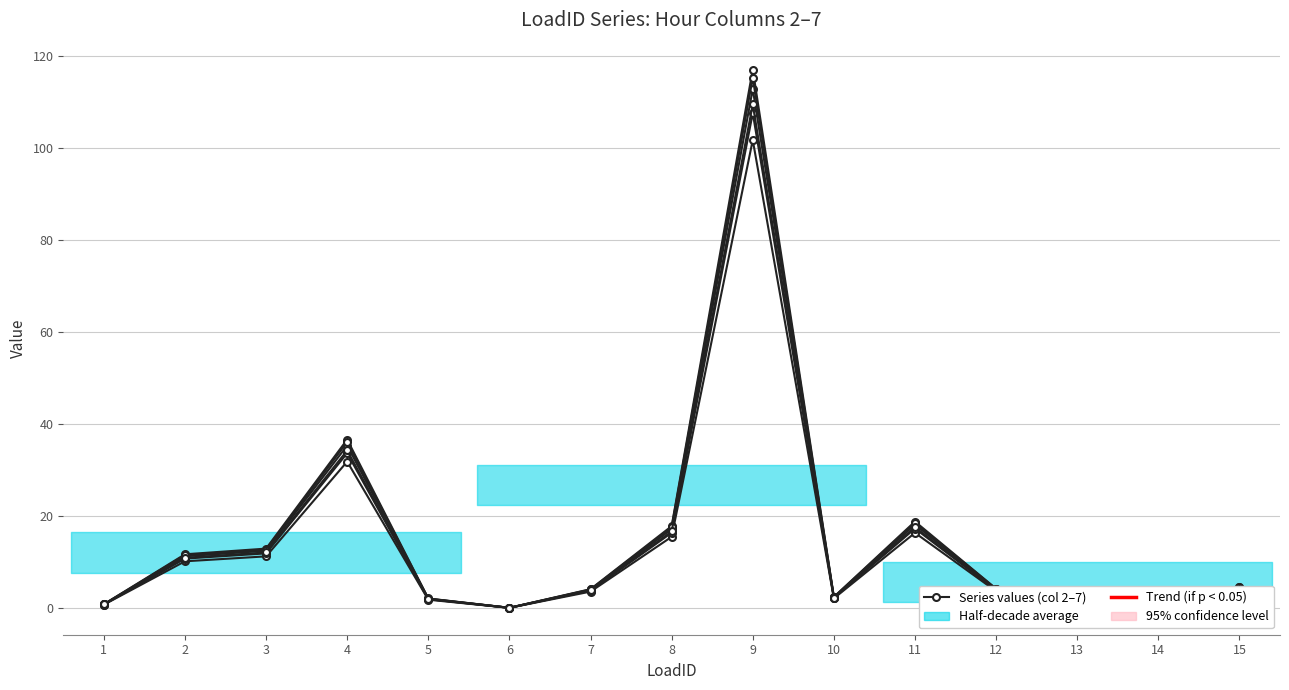

Between 12 and 2, which is larger?

2